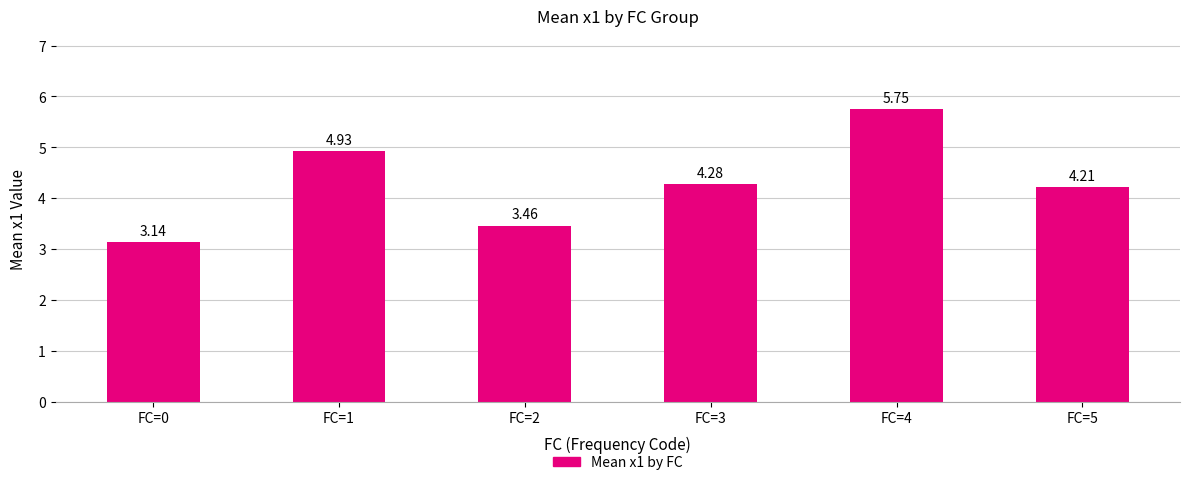

Which has a higher value, FC=4 or FC=1?

FC=4